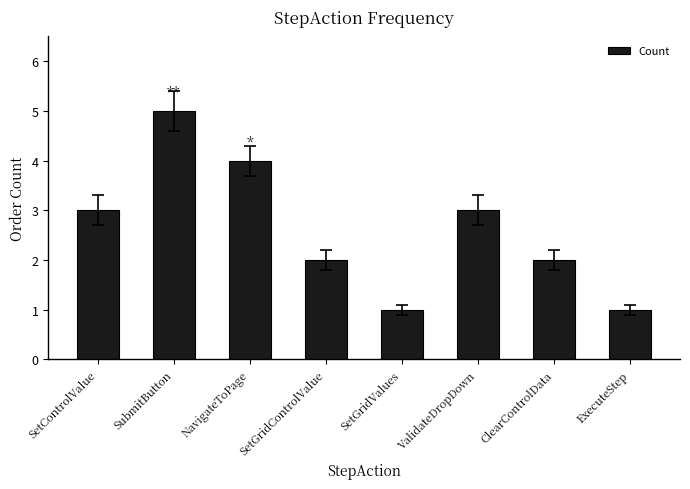

Which has a higher value, ValidateDropDown or NavigateToPage?

NavigateToPage